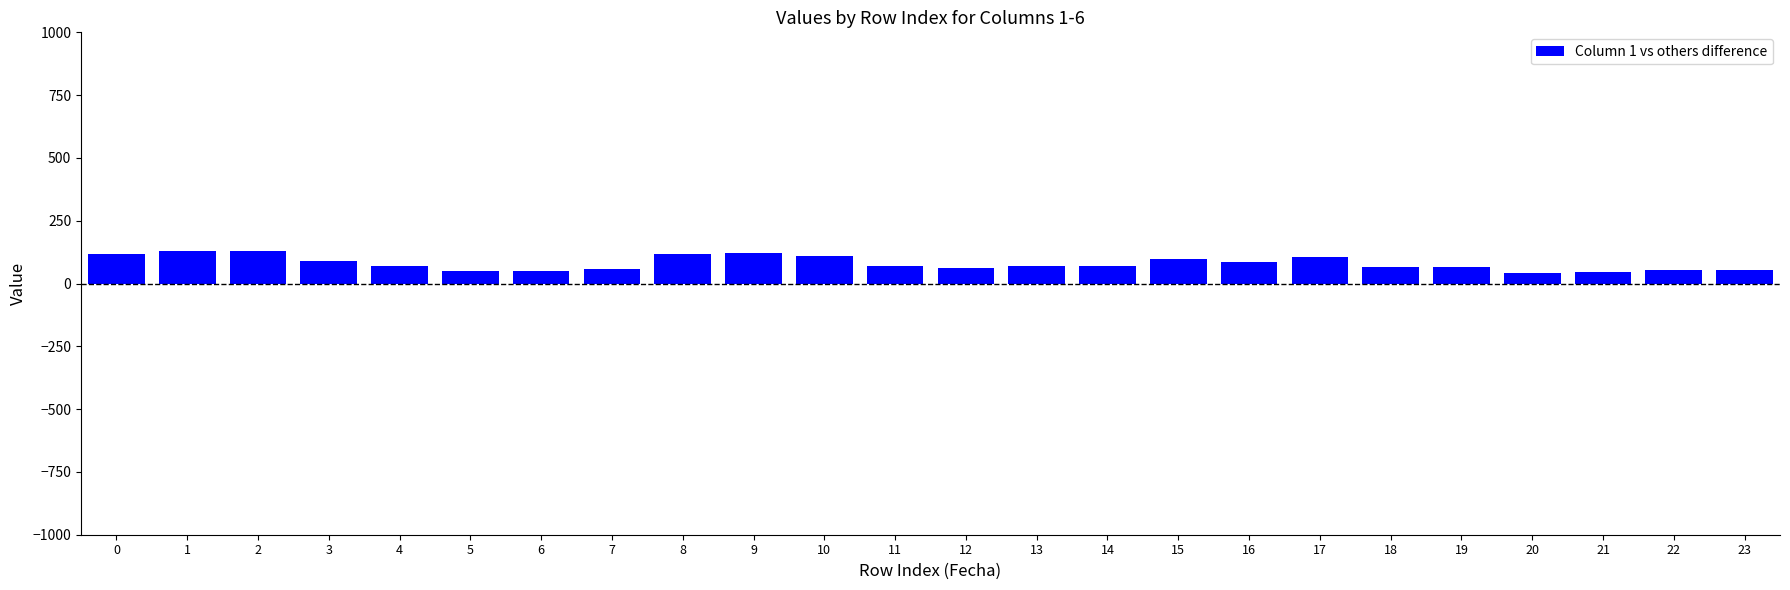

Approximately how many times larger is the value at 19 compared to 0?

0.6